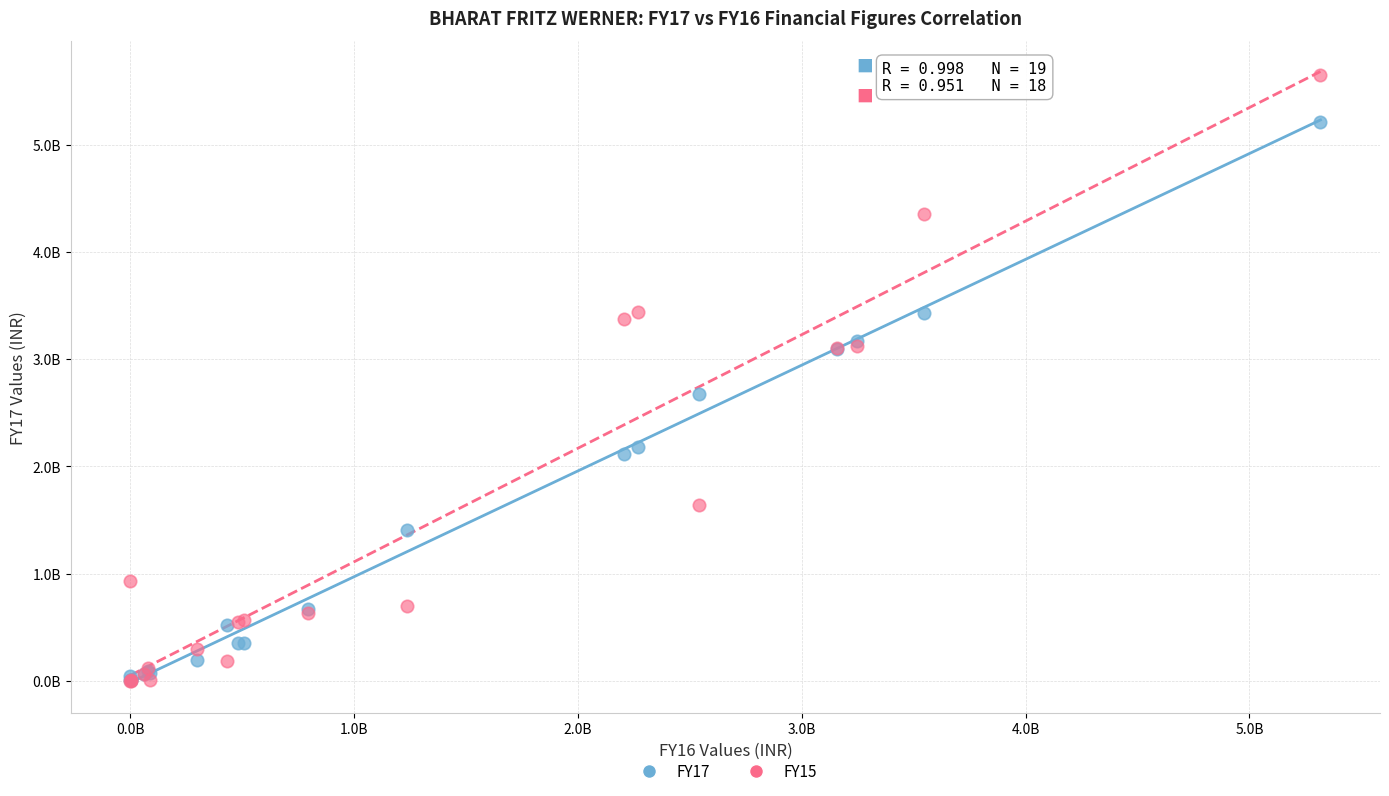

Which series has the widest spread of Y values?

FY15